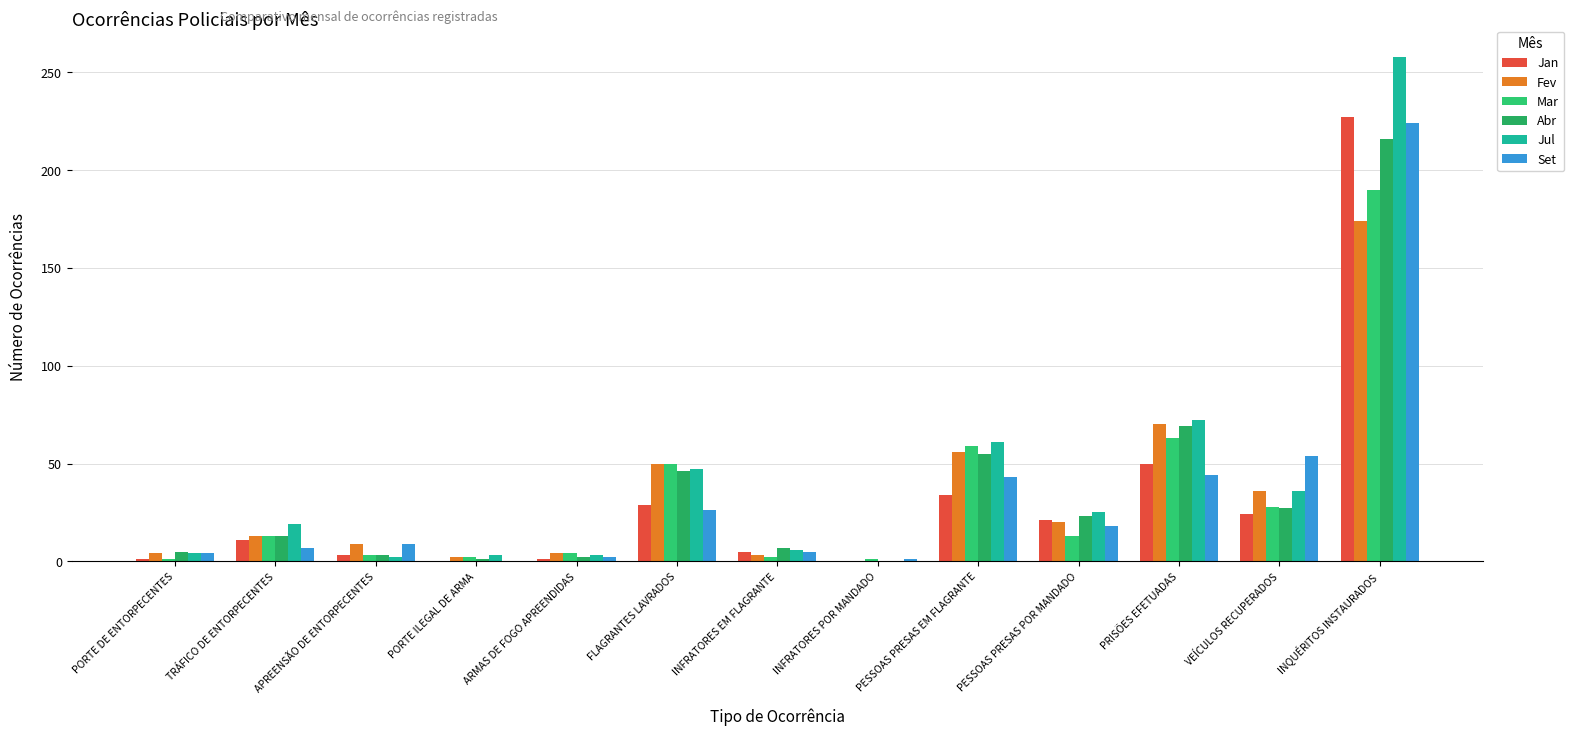

Are the bars horizontal?

No